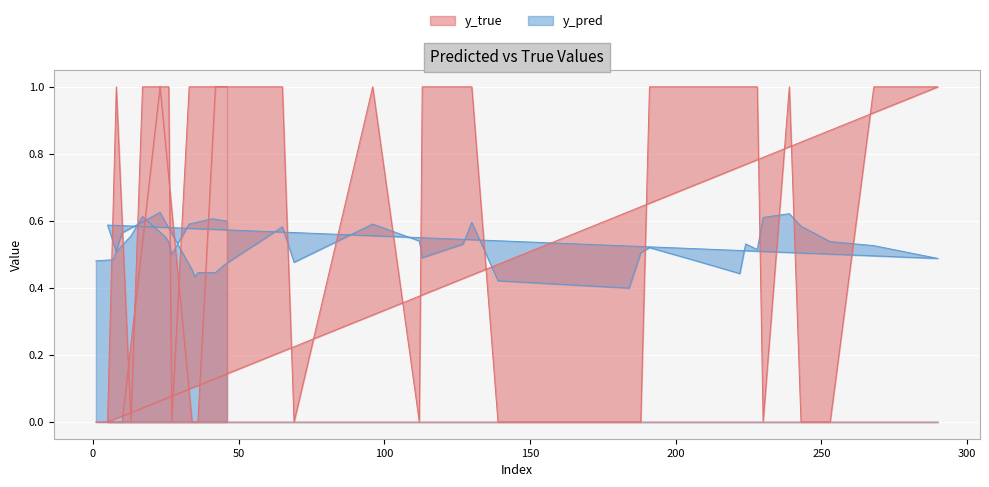

What is the label of the 14th point from the right?

243